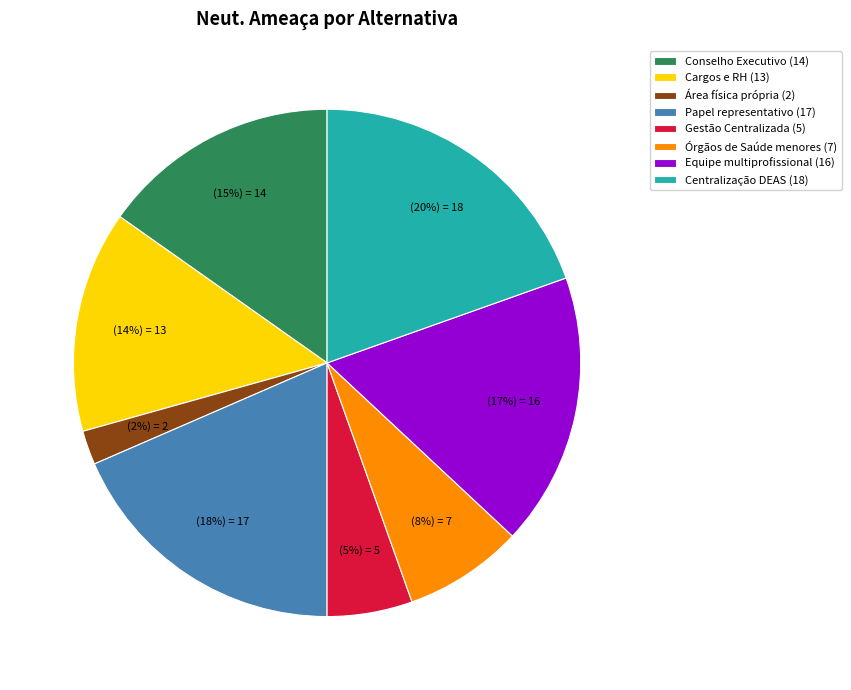

Which has a higher value, Centralização DEAS (18) or Gestão Centralizada (5)?

Centralização DEAS (18)